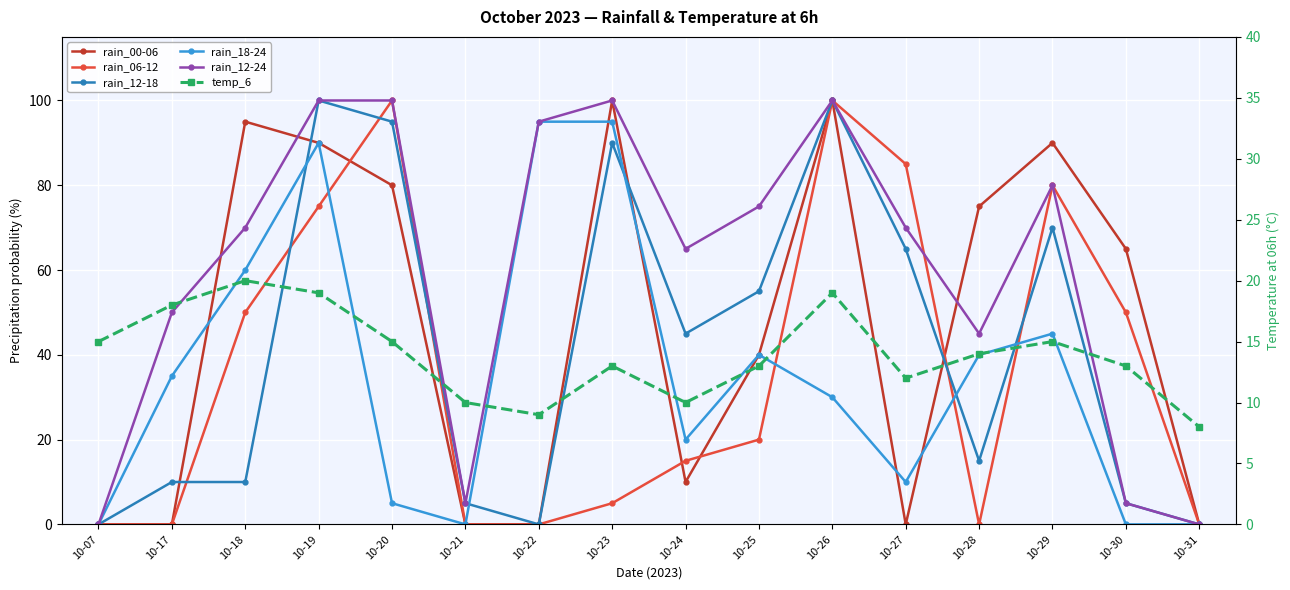

Reading left to right, extract all data points from this chart.

rain_00-06: 10-07=0	10-17=0	10-18=95	10-19=90	10-20=80	10-21=0	10-22=0	10-23=100	10-24=10	10-25=40	10-26=100	10-27=0	10-28=75	10-29=90	10-30=65	10-31=0
rain_06-12: 10-07=0	10-17=0	10-18=50	10-19=75	10-20=100	10-21=0	10-22=0	10-23=5	10-24=15	10-25=20	10-26=100	10-27=85	10-28=0	10-29=80	10-30=50	10-31=0
rain_12-18: 10-07=0	10-17=10	10-18=10	10-19=100	10-20=95	10-21=5	10-22=0	10-23=90	10-24=45	10-25=55	10-26=100	10-27=65	10-28=15	10-29=70	10-30=5	10-31=0
rain_18-24: 10-07=0	10-17=35	10-18=60	10-19=90	10-20=5	10-21=0	10-22=95	10-23=95	10-24=20	10-25=40	10-26=30	10-27=10	10-28=40	10-29=45	10-30=0	10-31=0
rain_12-24: 10-07=0	10-17=50	10-18=70	10-19=100	10-20=100	10-21=5	10-22=95	10-23=100	10-24=65	10-25=75	10-26=100	10-27=70	10-28=45	10-29=80	10-30=5	10-31=0
temp_6: 10-07=15	10-17=18	10-18=20	10-19=19	10-20=15	10-21=10	10-22=9	10-23=13	10-24=10	10-25=13	10-26=19	10-27=12	10-28=14	10-29=15	10-30=13	10-31=8